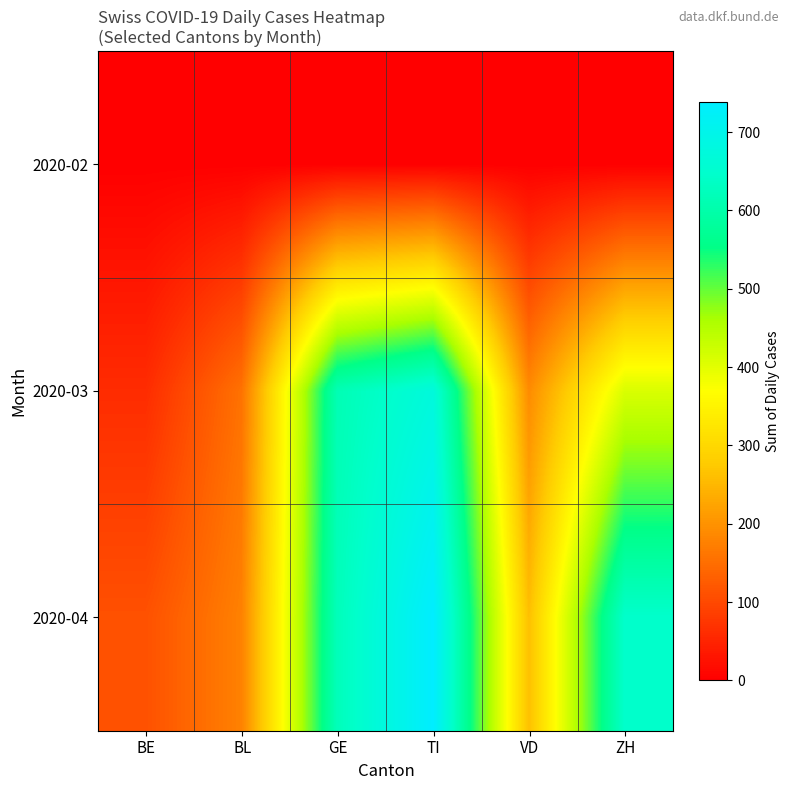

At which category is the sum across all series the highest?

TI